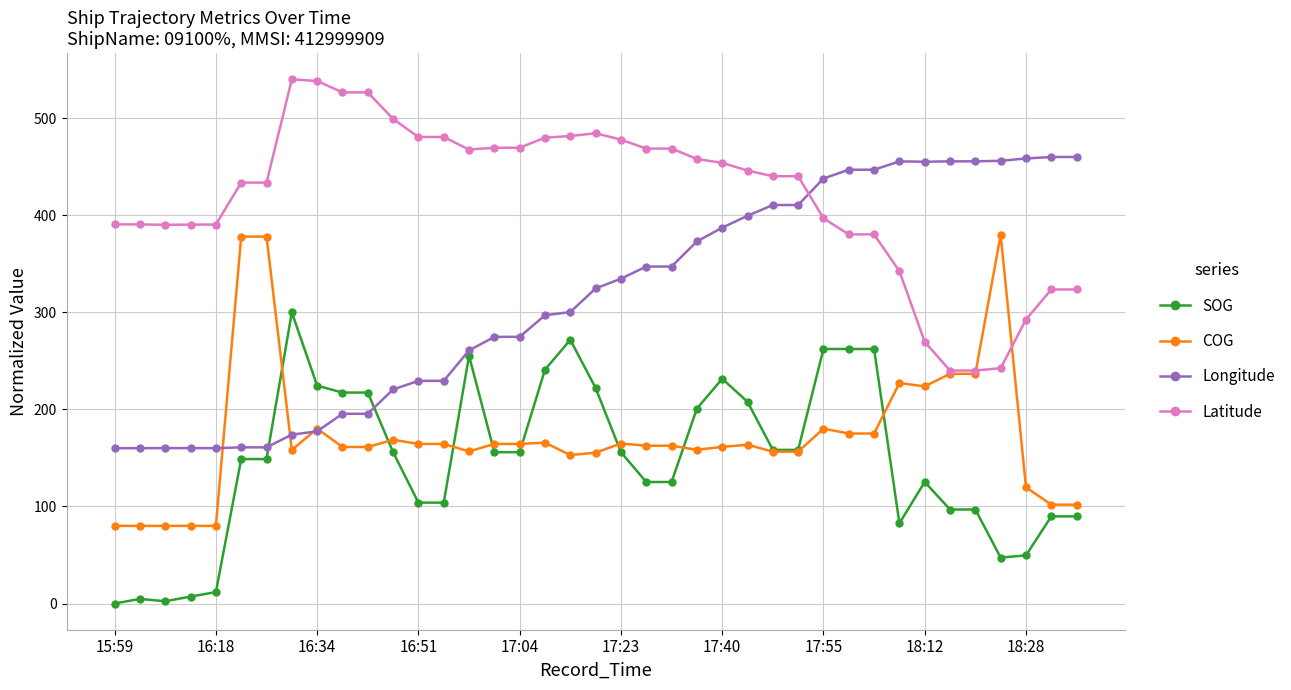

What is the lowest value of the Latitude series?

240.0